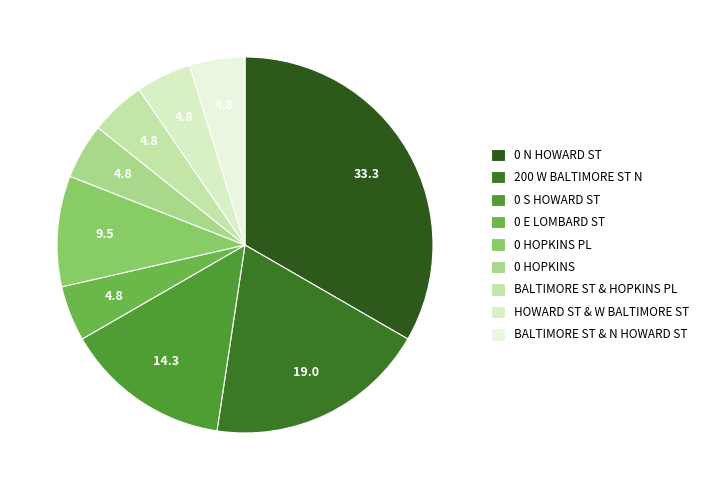

Is the sum of HOWARD ST & W BALTIMORE ST and 0 HOPKINS PL greater than half?

No